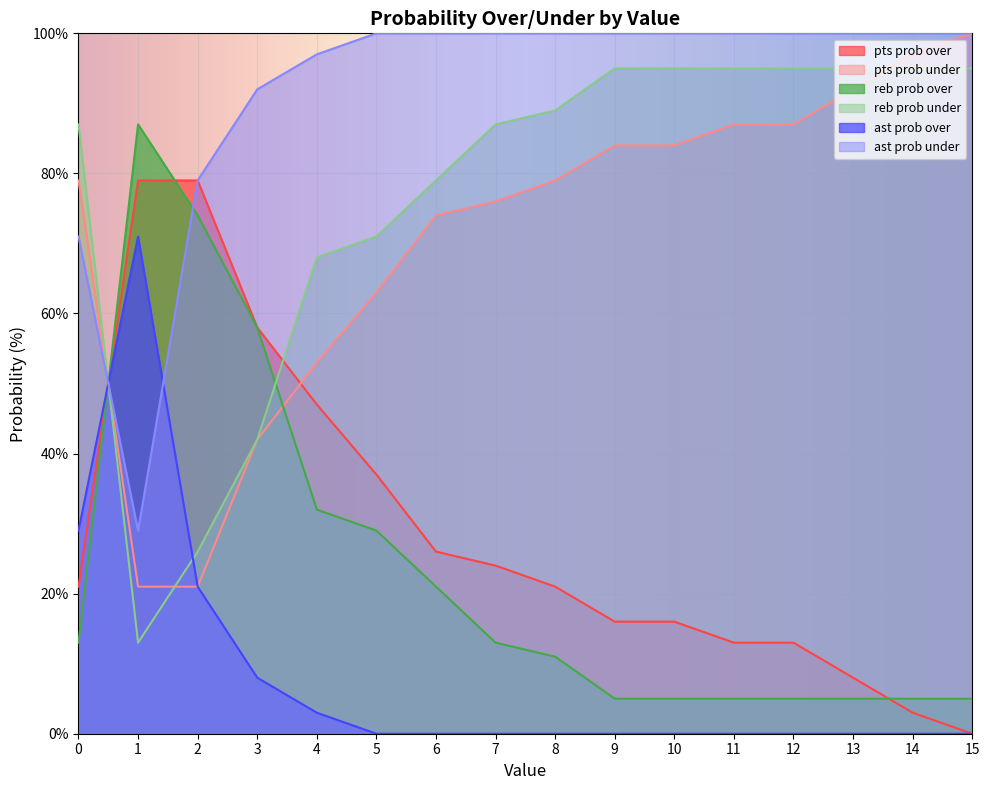

How many intersections are there between pts prob over and reb prob over?

3